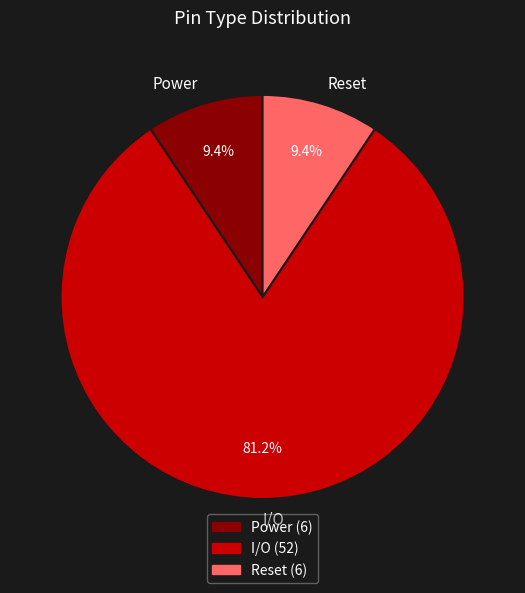

Which slice is the largest?

I/O